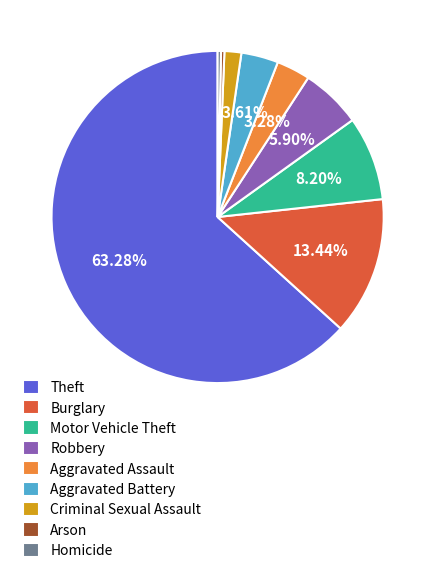

Is it true that Aggravated Assault is 3% of the pie?

True